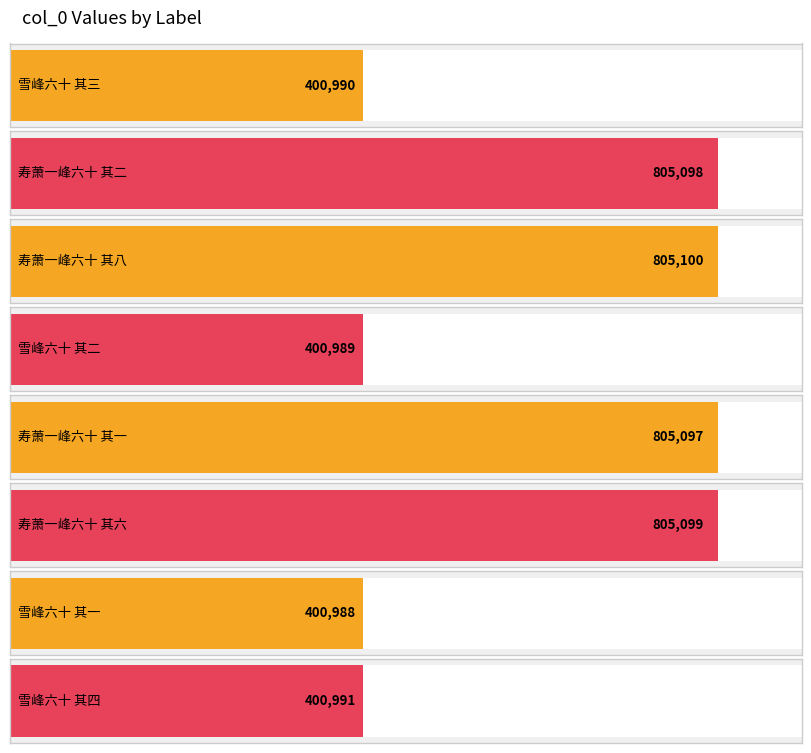

What position from the left is 雪峰六十 其一?

7